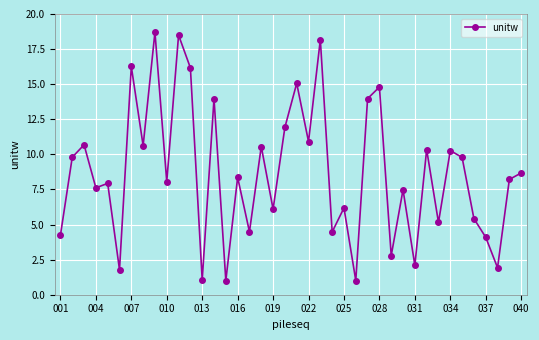

What is the difference between the maximum and minimum values?

17.7